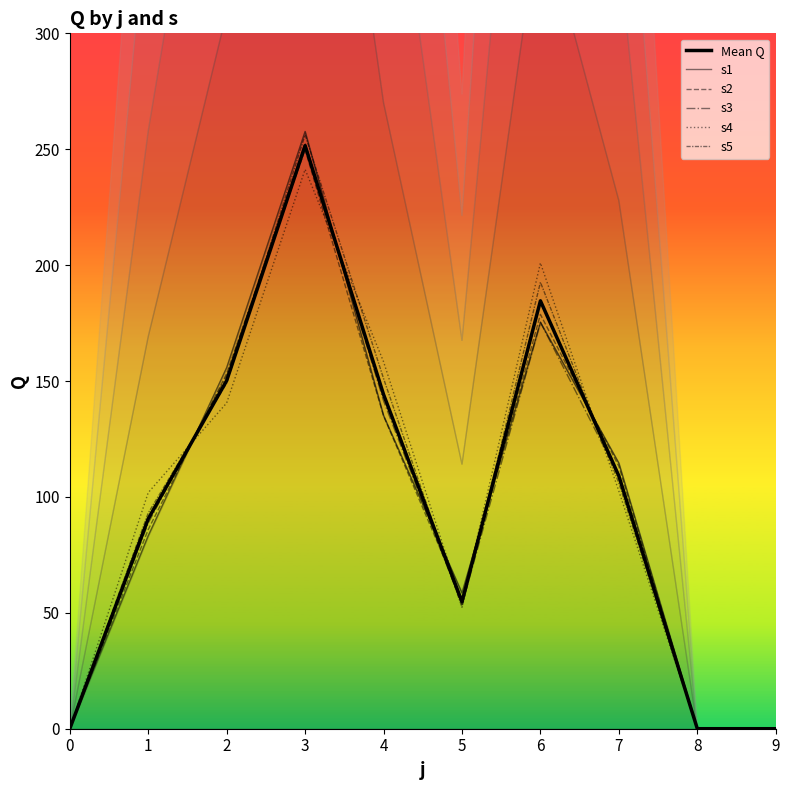

What is the difference between the maximum and second lowest values in the Mean Q series?

251.5